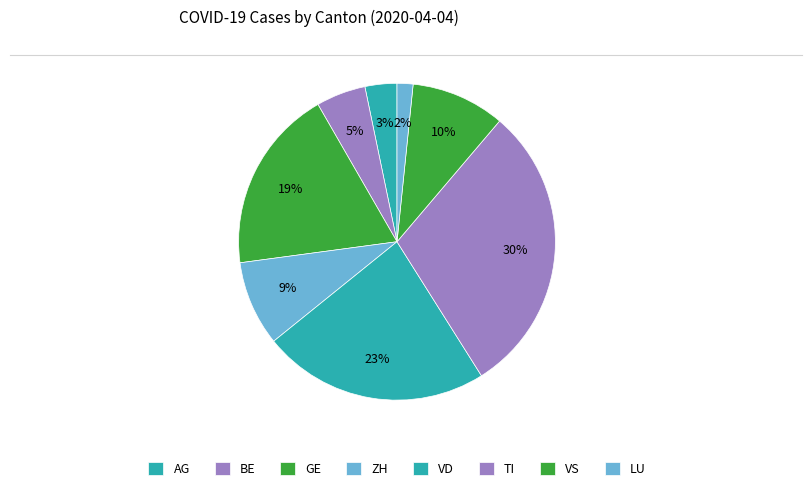

What is the change in value from AG to TI?

+147